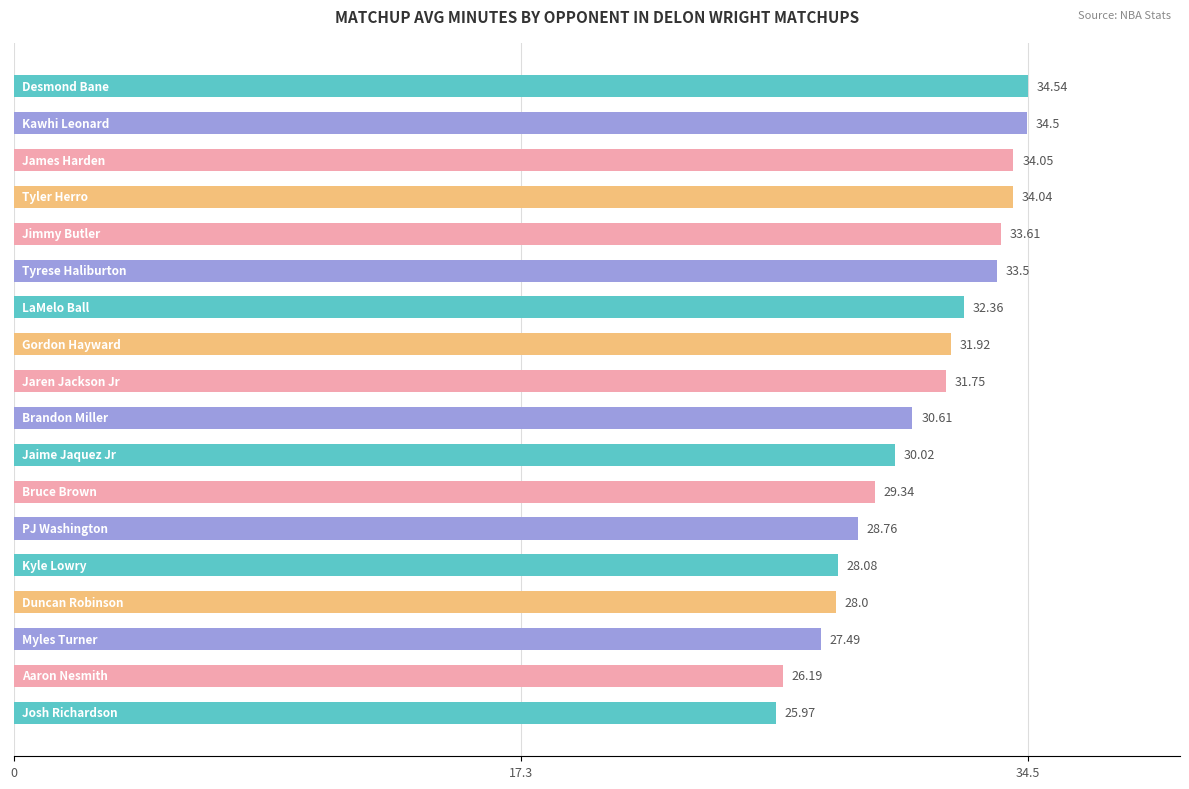

What is the average value?

30.8